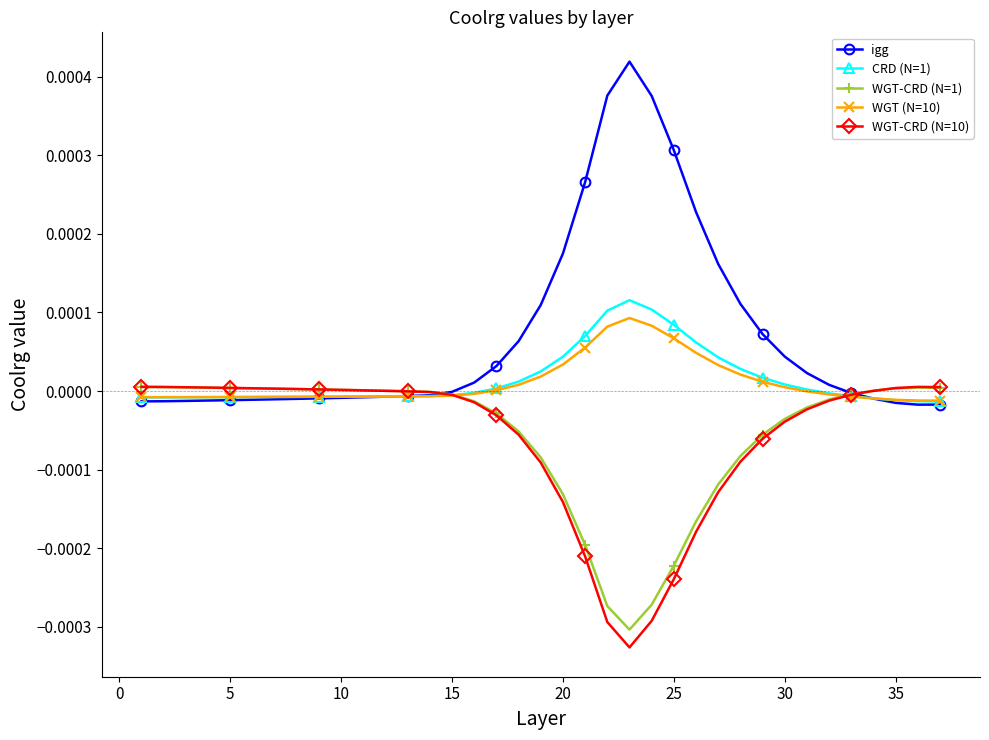

True or false: WGT-CRD (N=10) has more than 0 interior local peaks.

True